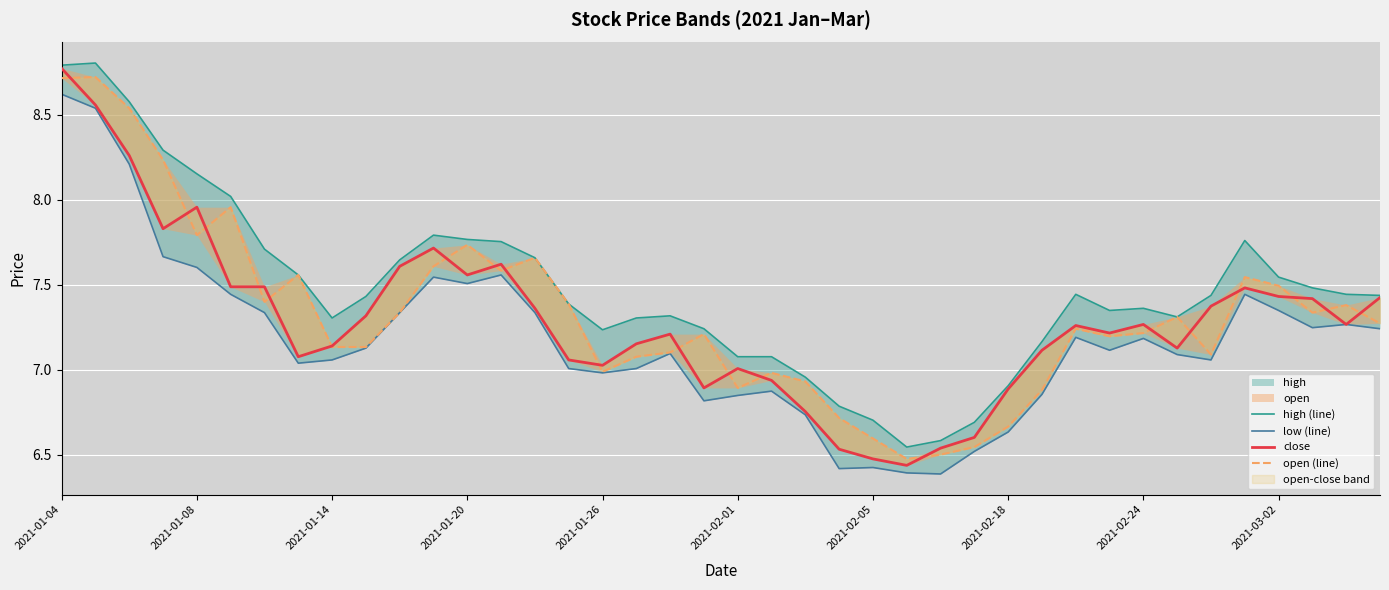

Rank the series at 2021-01-08 from lowest to highest value.

low (line), open (line), close, high (line)